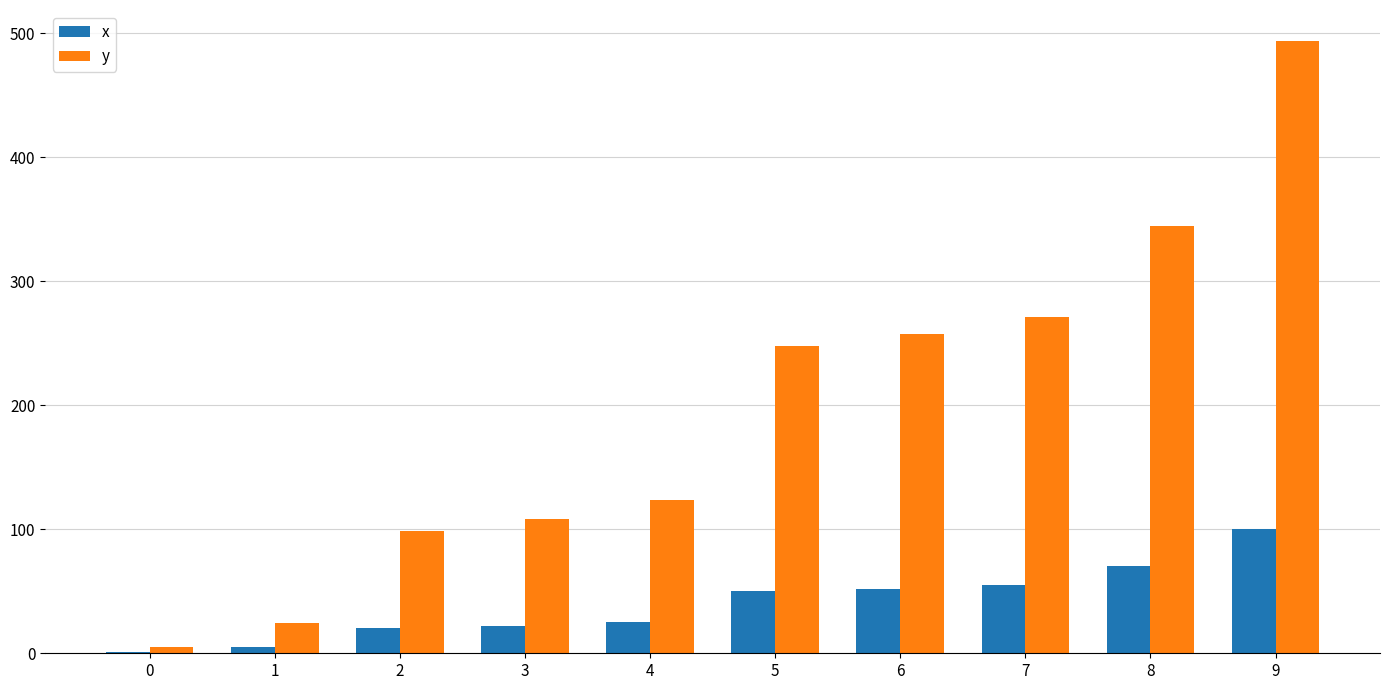

What is the sum of the x values at 3 and 8?

92.0